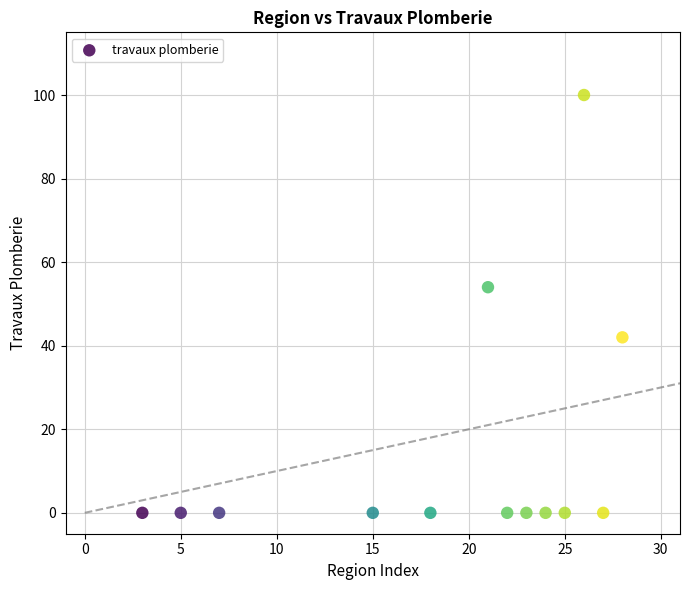

What is the range of X values (max minus min)?

25.0